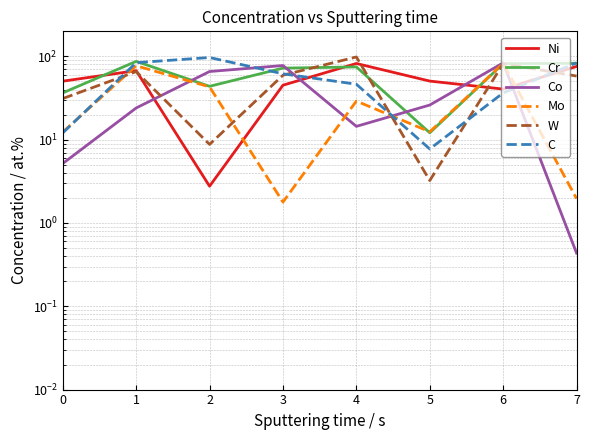

Which series has the widest spread of values?

W